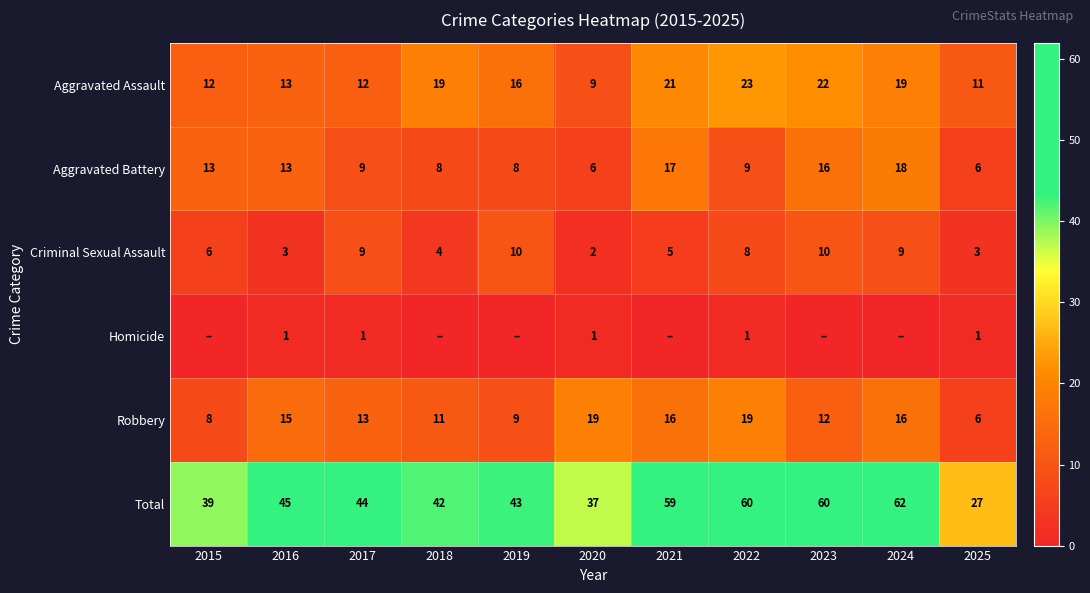

What is the minimum value for Total?

27